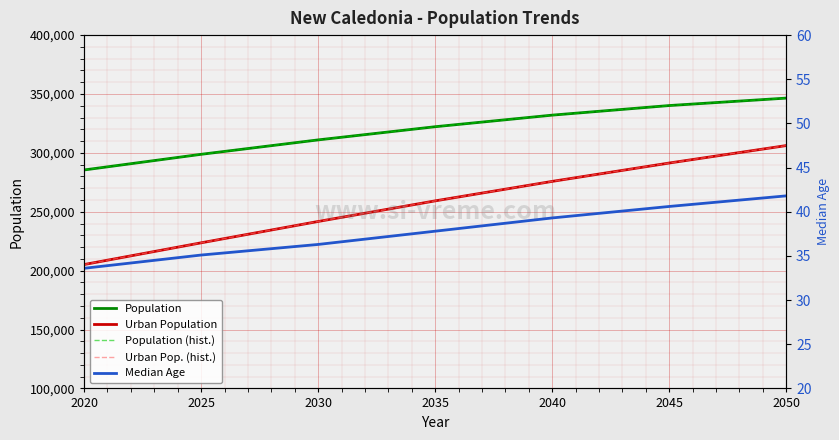

Where is Median Age nearest to the value 37?

2030